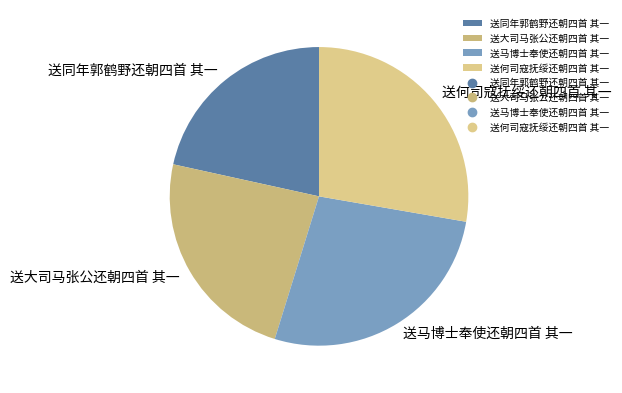

True or false: 送何司寇抚绥还朝四首 其一 accounts for 21% of the total.

False